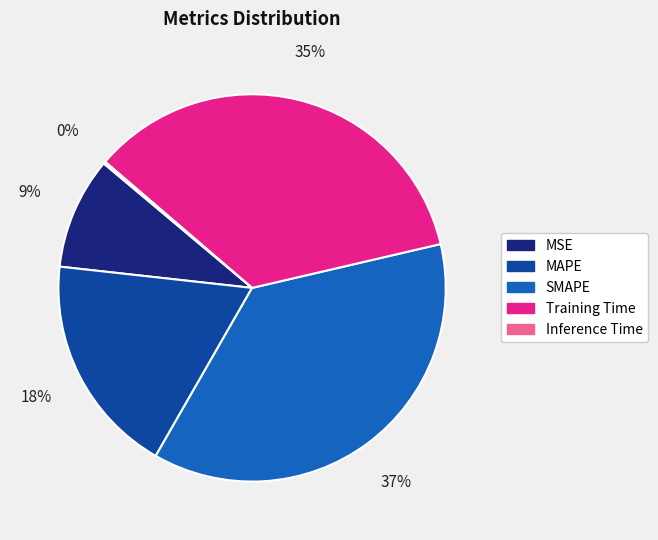

Does MSE represent more than half of the total?

No